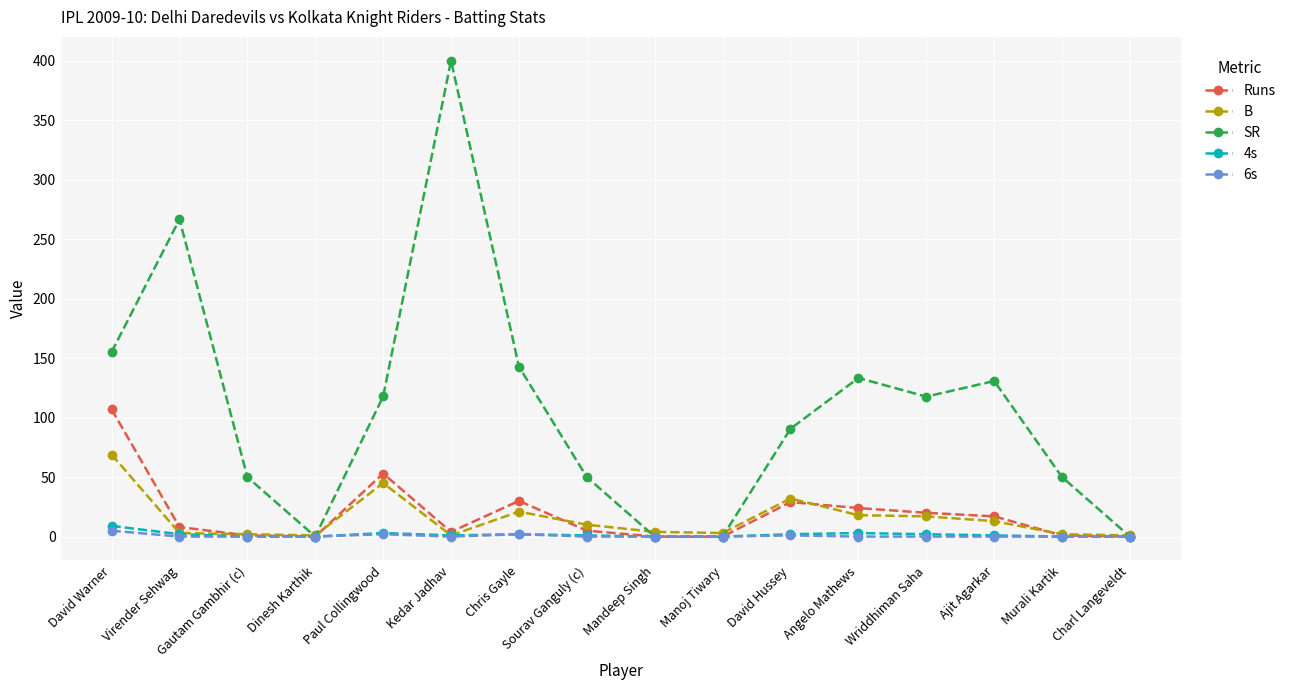

What is the label of the 15th point from the right?

Virender Sehwag